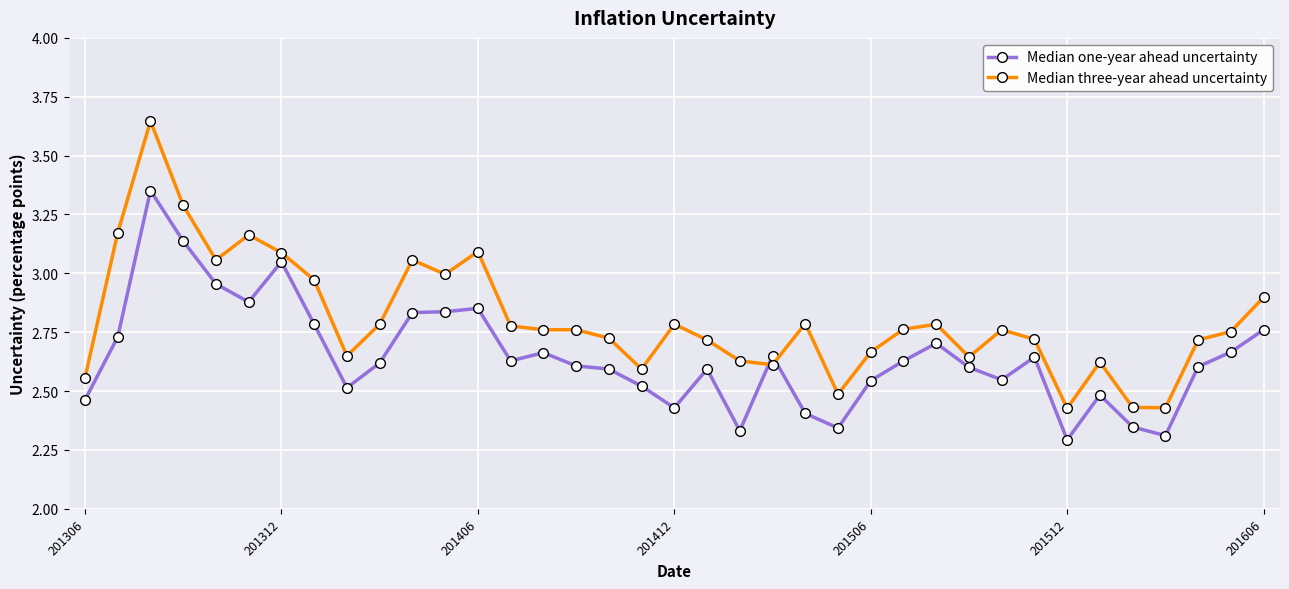

List the series in order of their peak value, lowest first.

Median one-year ahead uncertainty, Median three-year ahead uncertainty